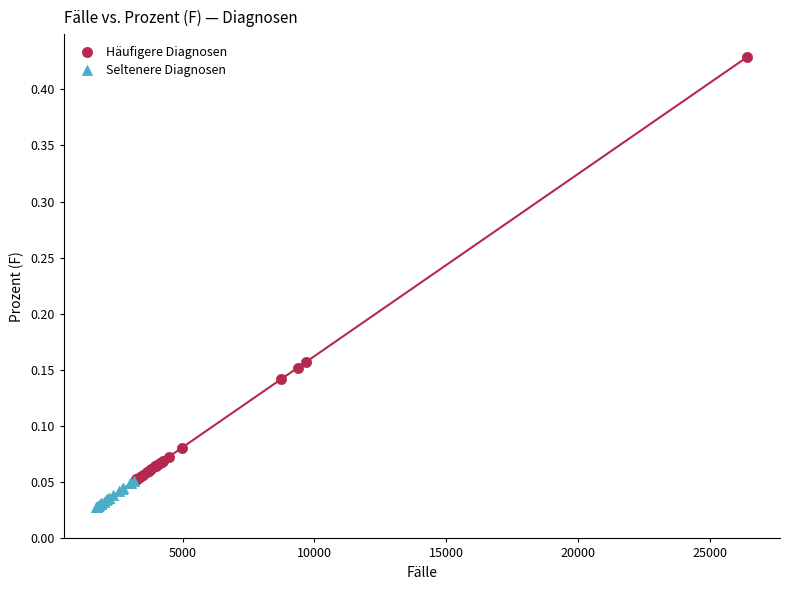

Which series reaches the minimum Y coordinate?

Seltenere Diagnosen